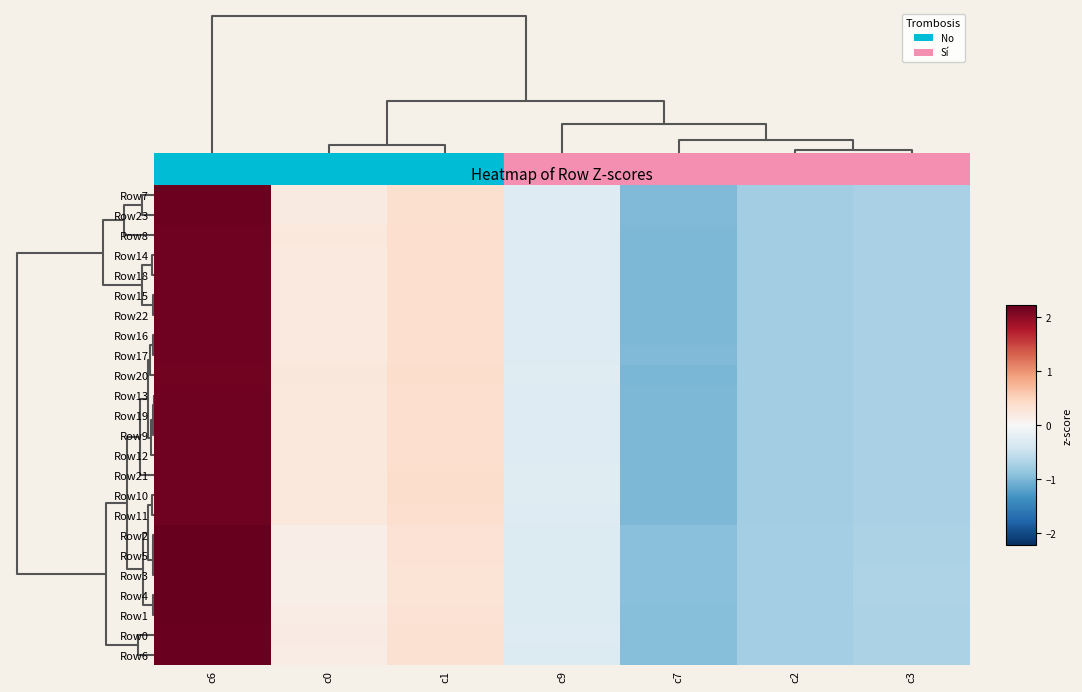

Which category has the lowest value across all series?

c7